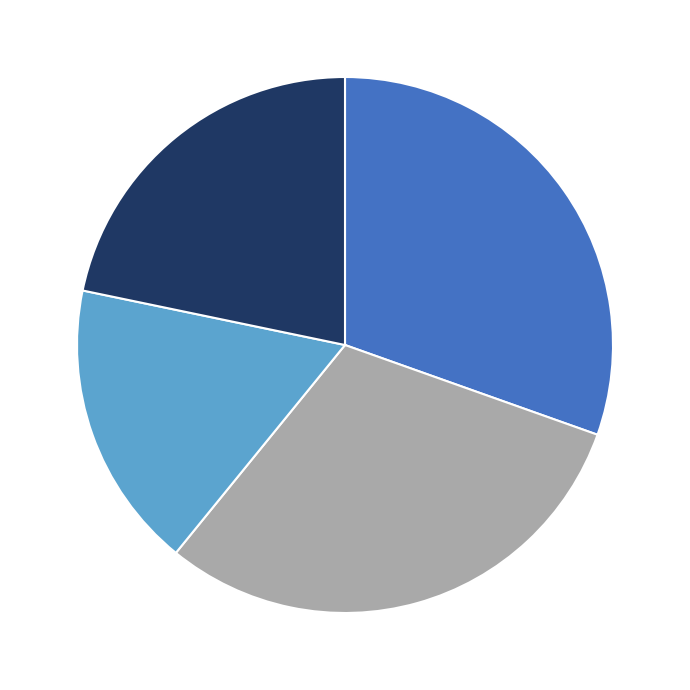

Is there any slice that represents more than half of the pie?

No